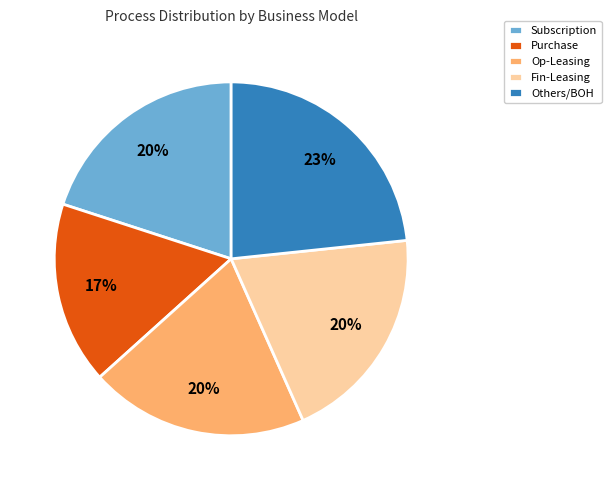

Is there any slice that represents more than half of the pie?

No